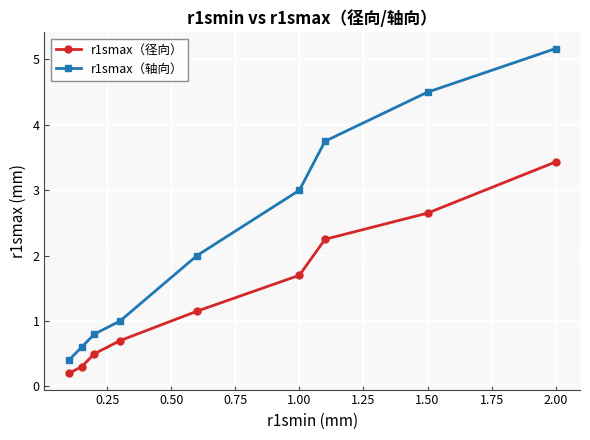

Which series has the widest spread of values?

r1smax（轴向）